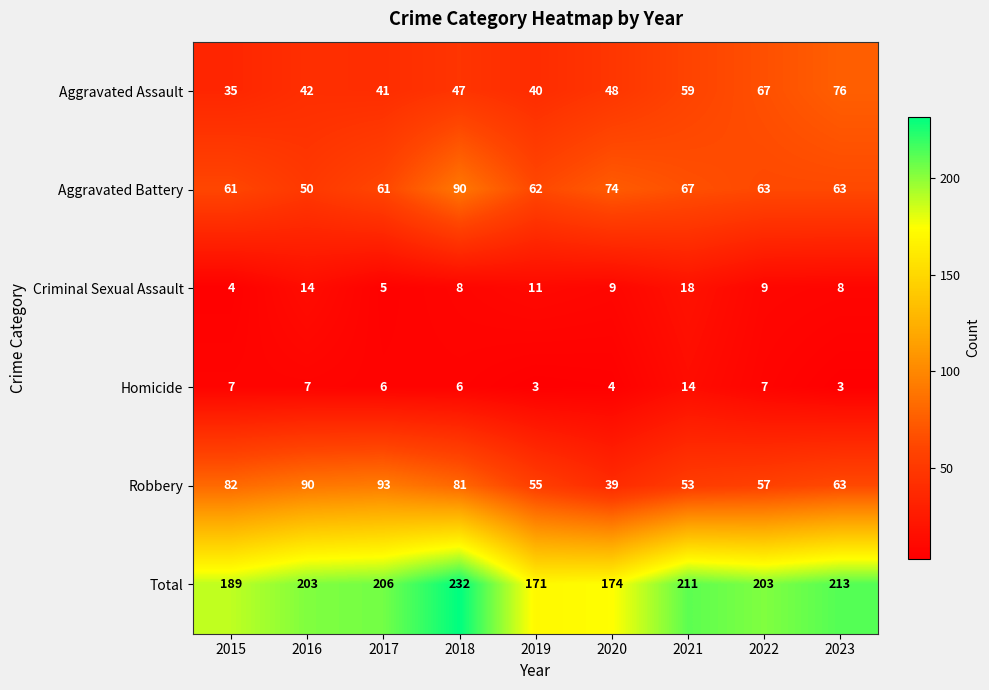

Is it true that Criminal Sexual Assault equals 11 at 2019?

True